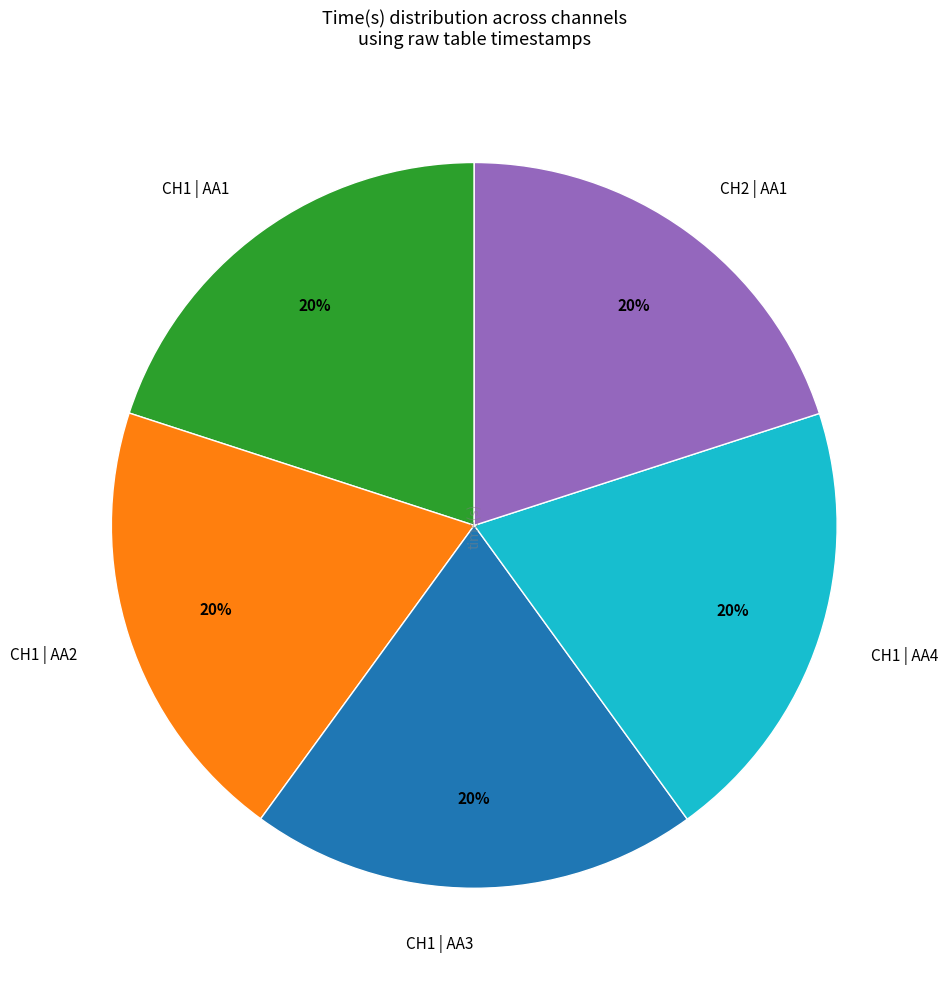

How many slices are in this pie chart?

5